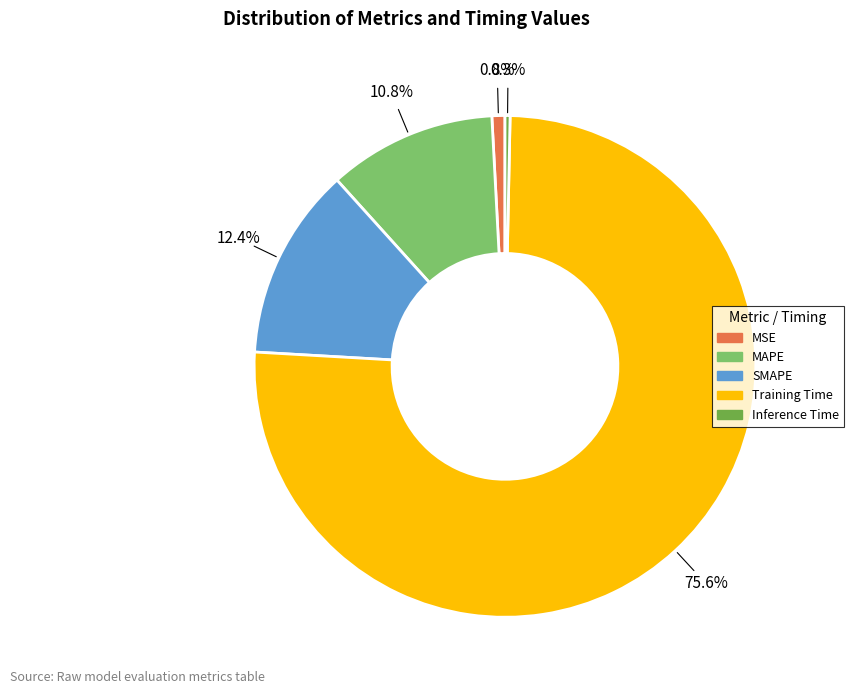

Is there any slice that represents more than half of the pie?

Yes